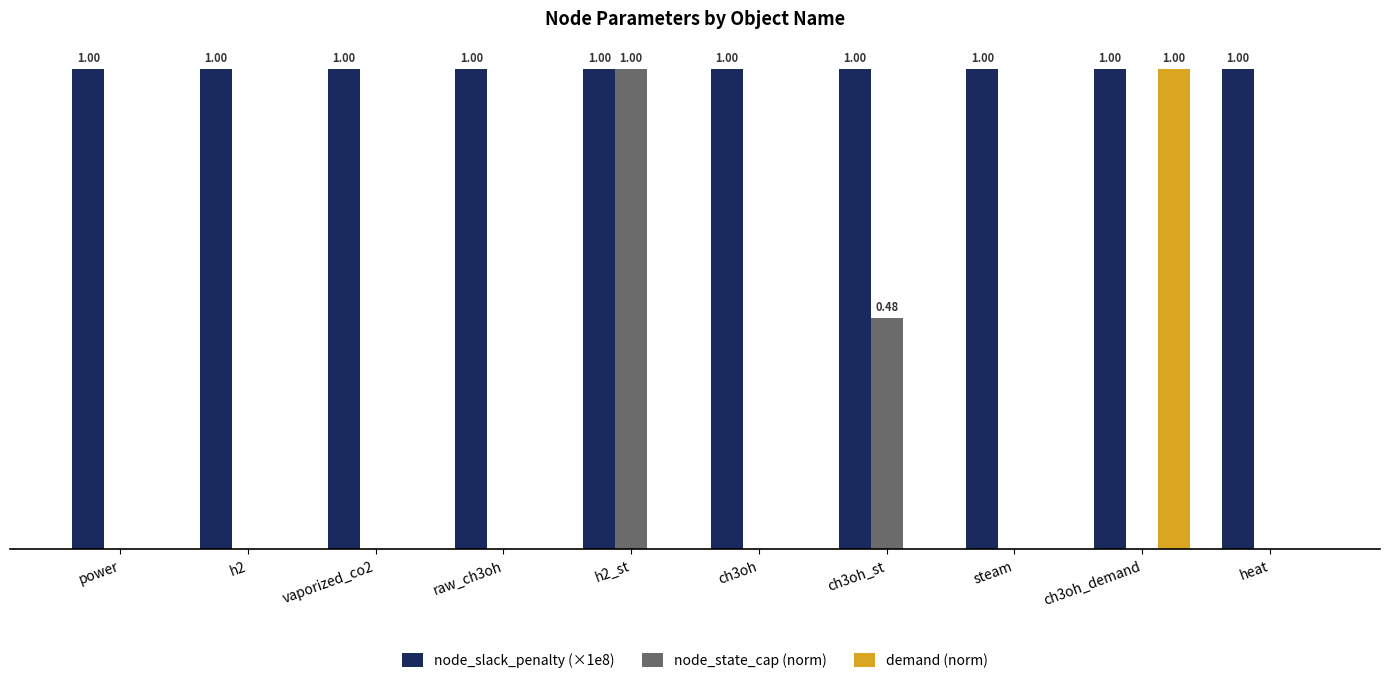

Are the bars grouped side by side (vs. stacked)?

Yes